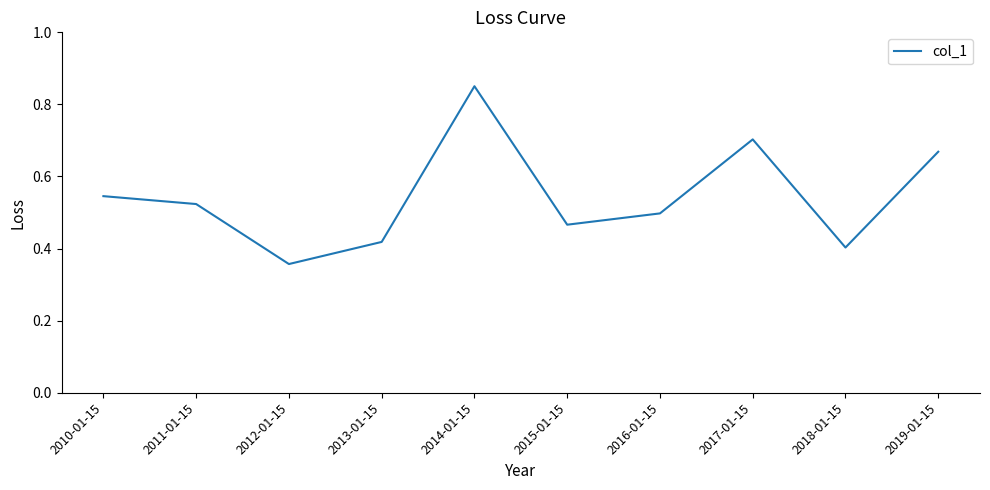

Count the number of categories in the chart.

10